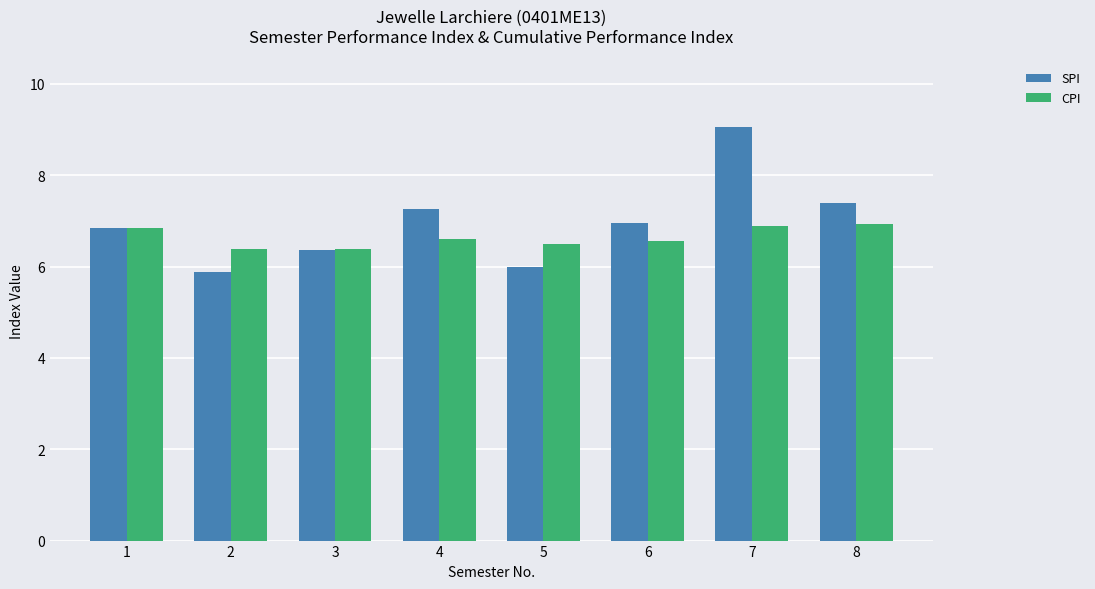

Which series has the largest total across all categories?

SPI